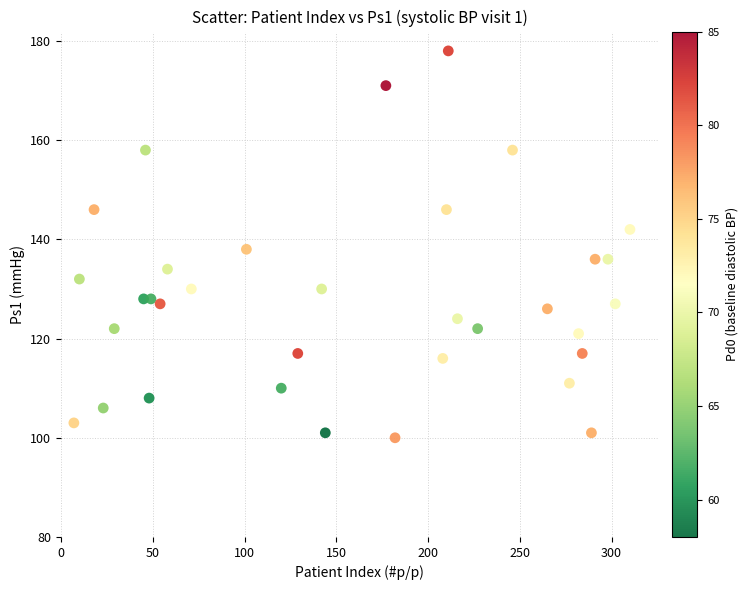

What is the range of Y values (max minus min)?

78